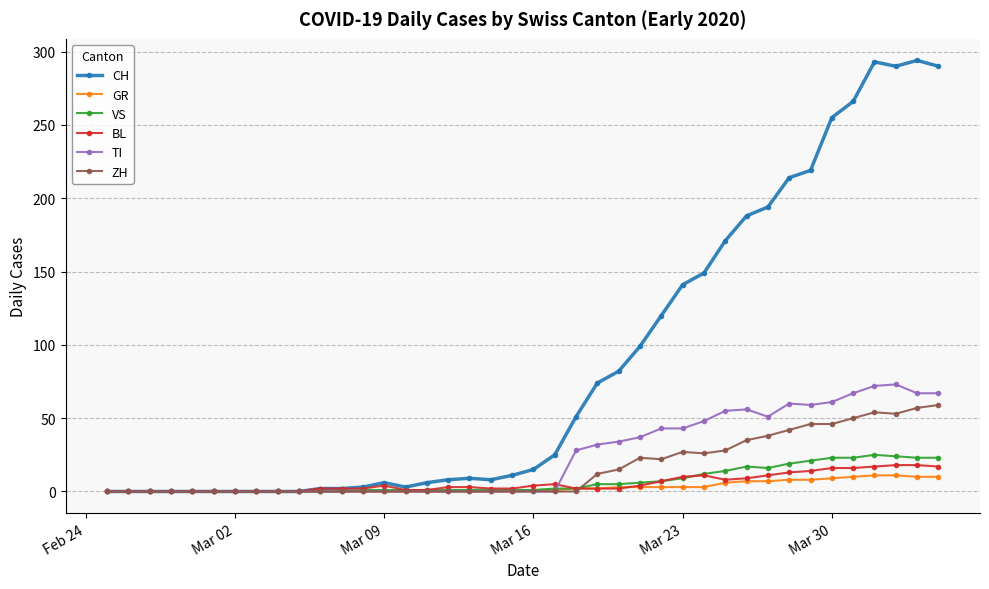

Which series has the largest total across all categories?

CH